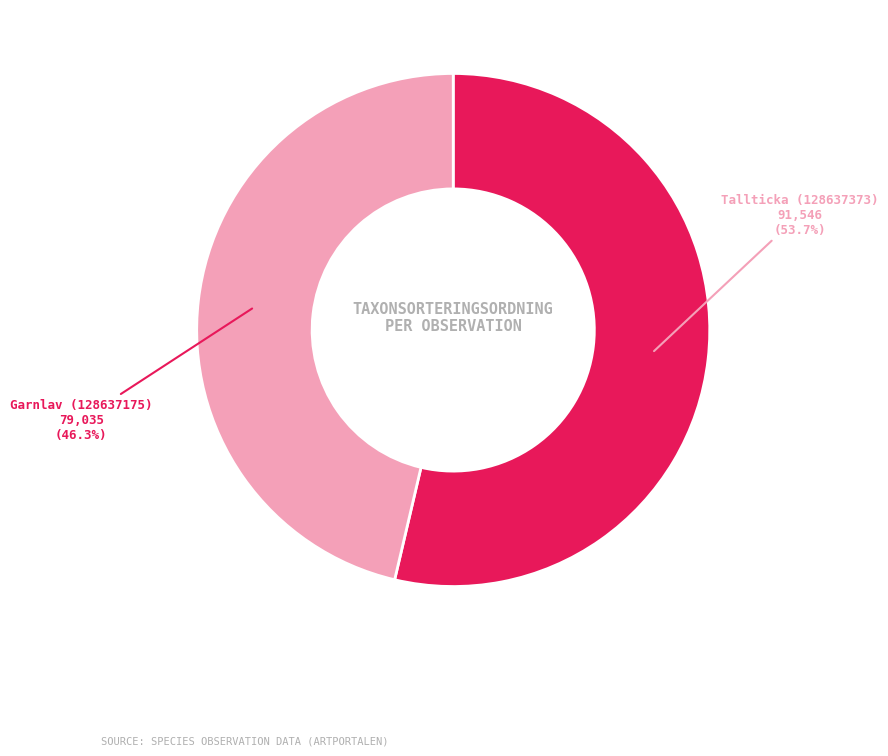

Does any single category account for the majority?

Yes